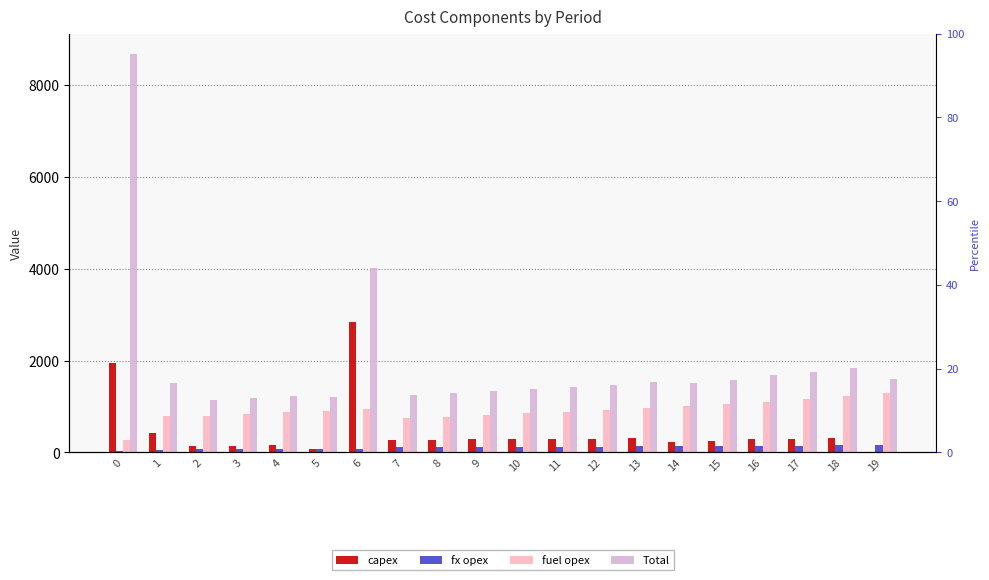

What is the value of the Total bar at the 8th from the left?

1254